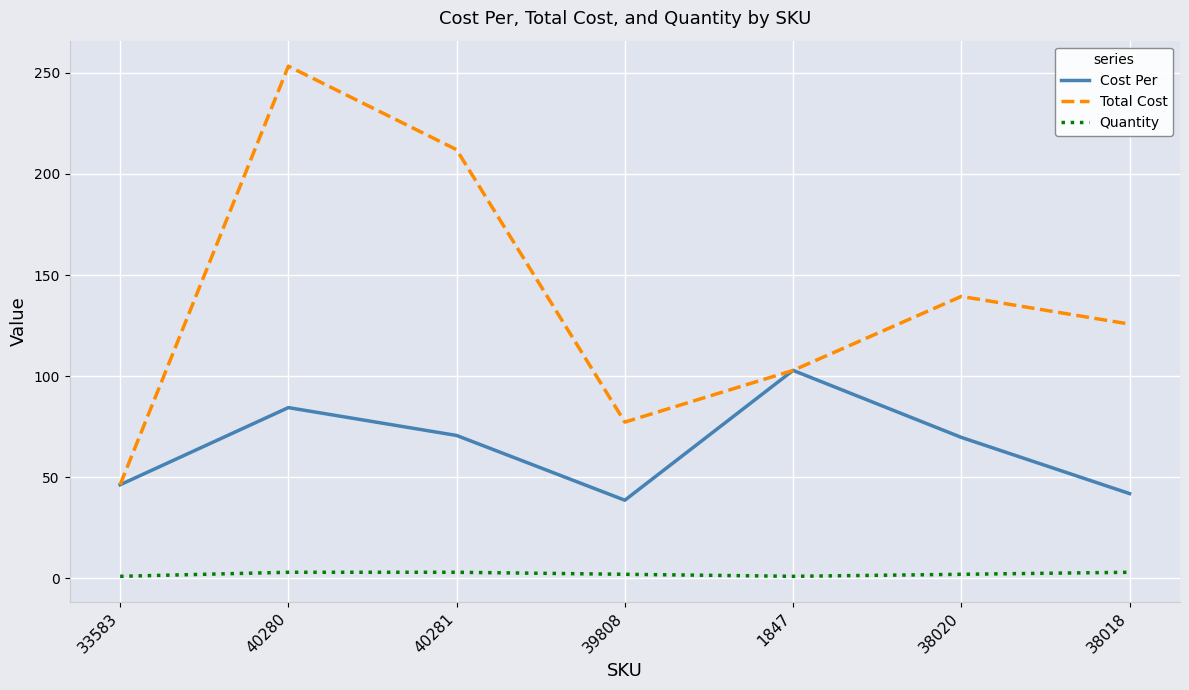

Between 40280 and 40281, which series saw the biggest shift?

Total Cost